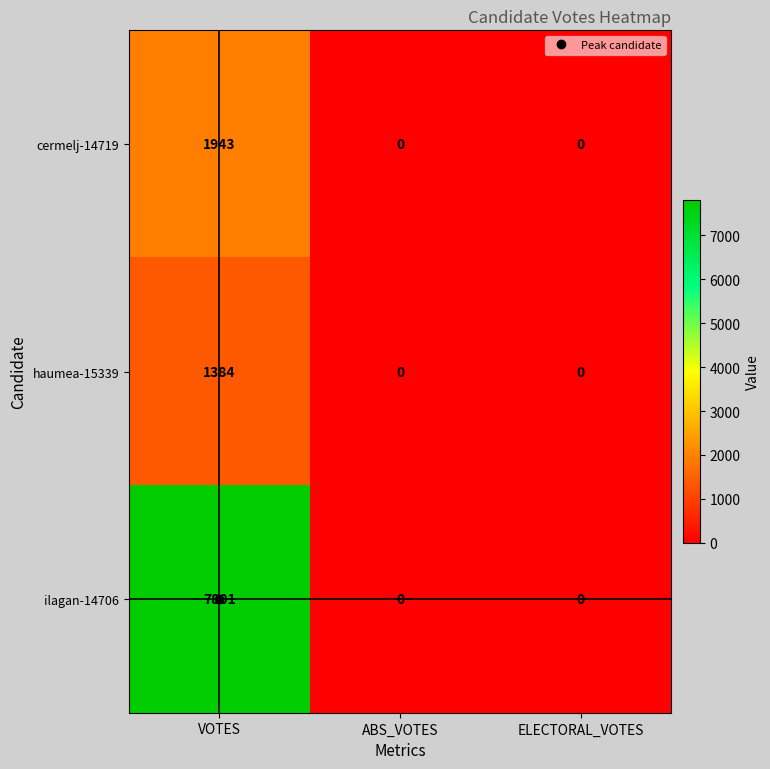

Which series has the widest spread of values?

ilagan-14706